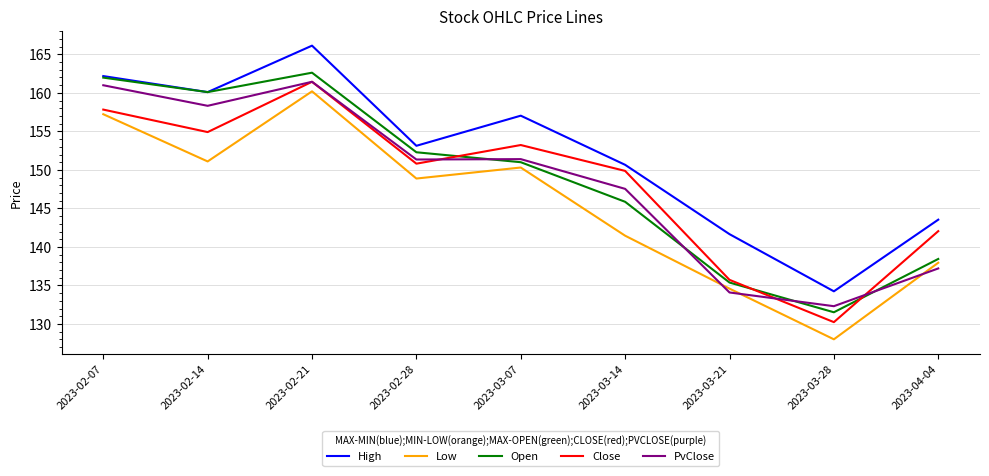

Count the number of data series in this chart.

5